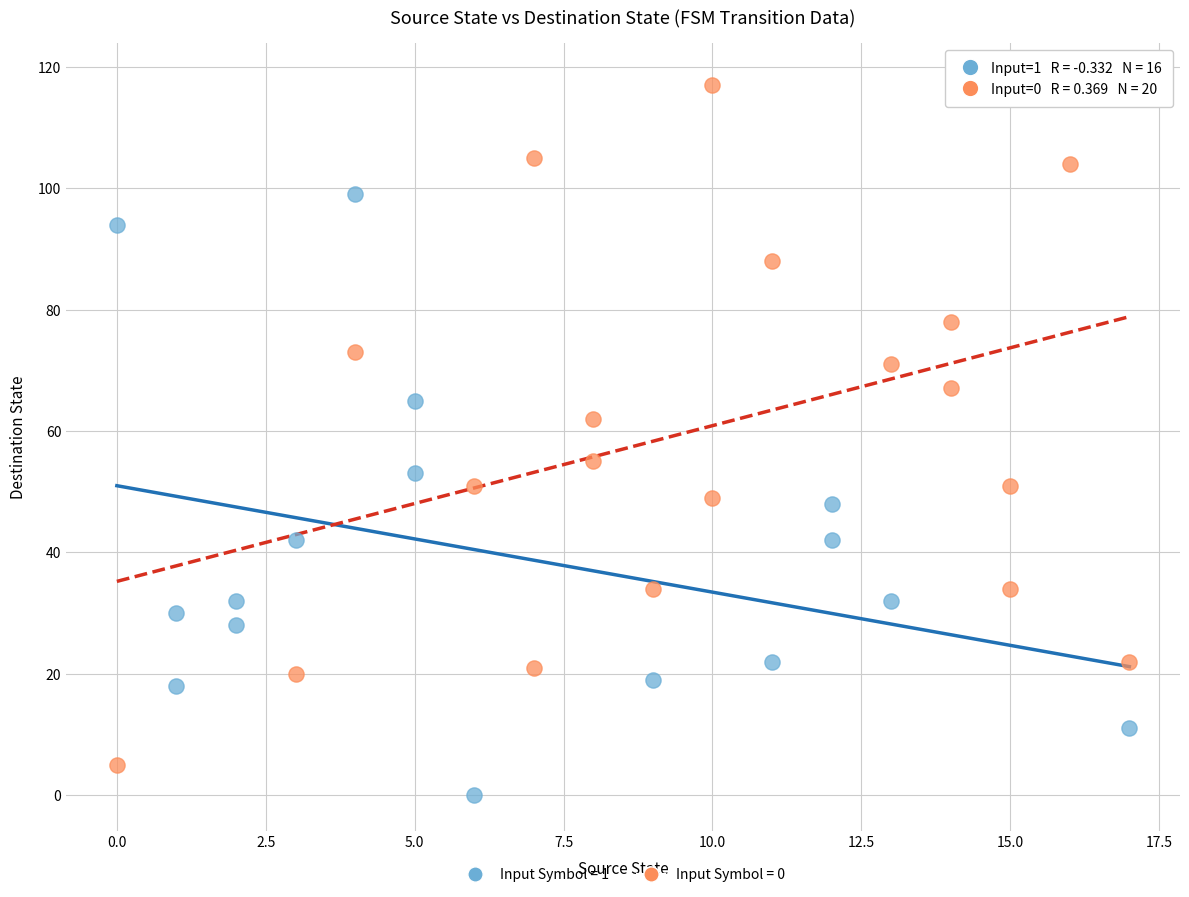

What are all the series names shown in the legend?

Input Symbol = 1, Input Symbol = 0